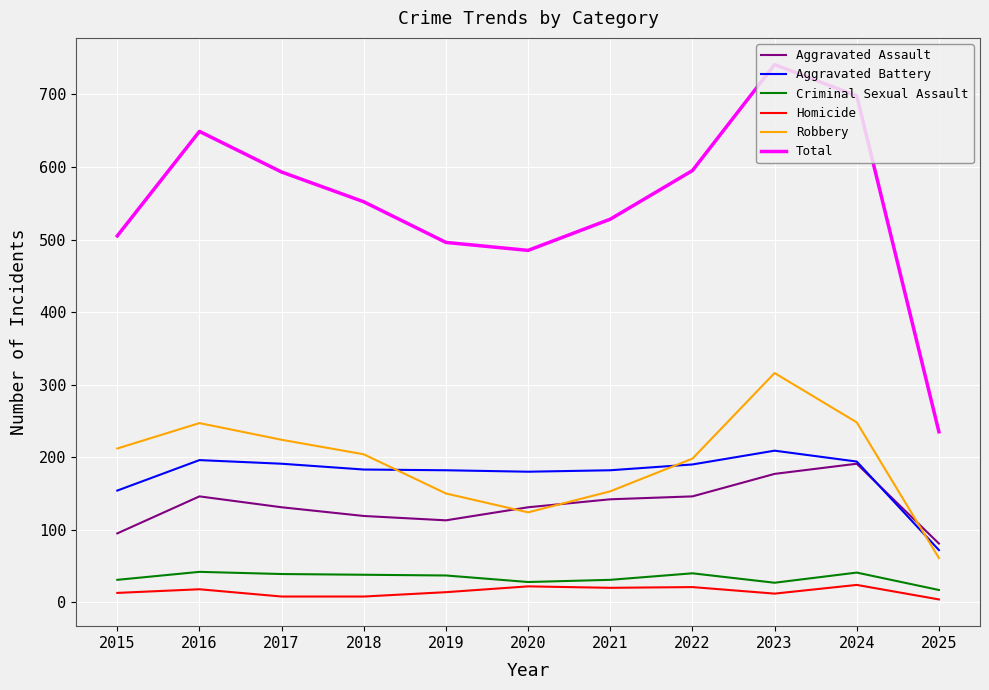

Count the number of categories in the chart.

11